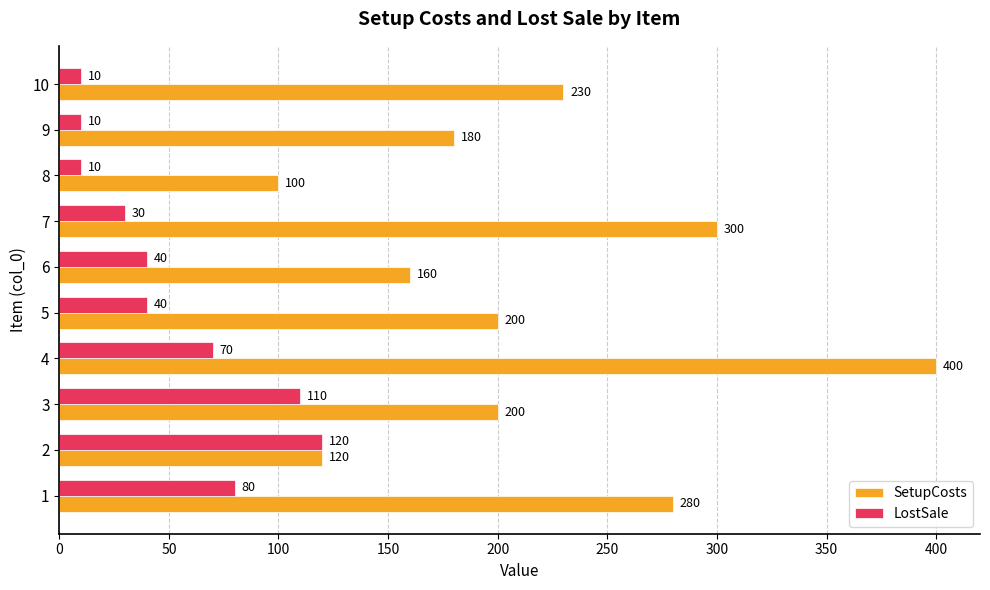

List the series in order of their peak value, highest first.

SetupCosts, LostSale